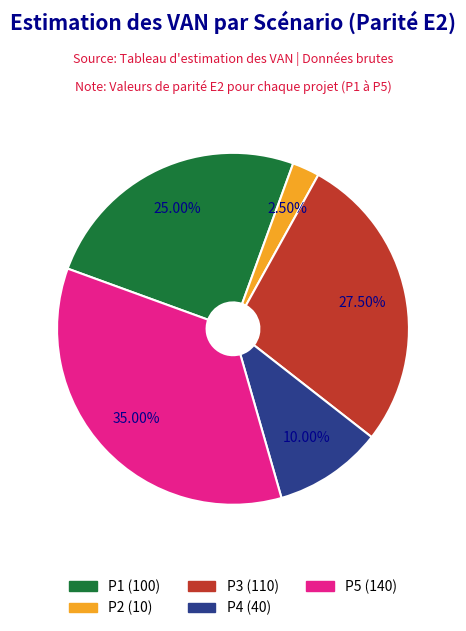

How many segments does this pie chart have?

5